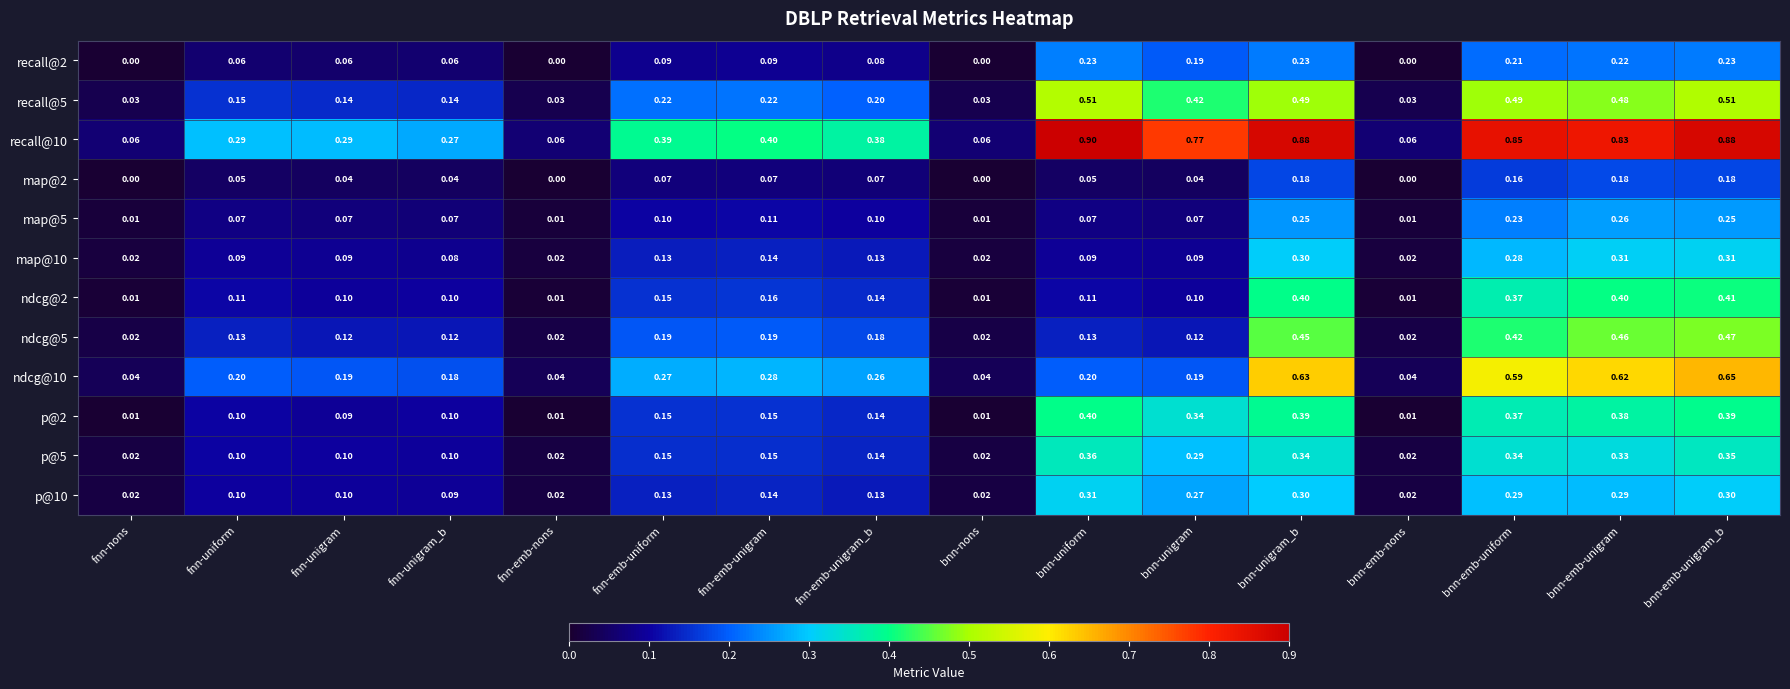

At which category is the sum across all series the highest?

bnn-emb-unigram_b